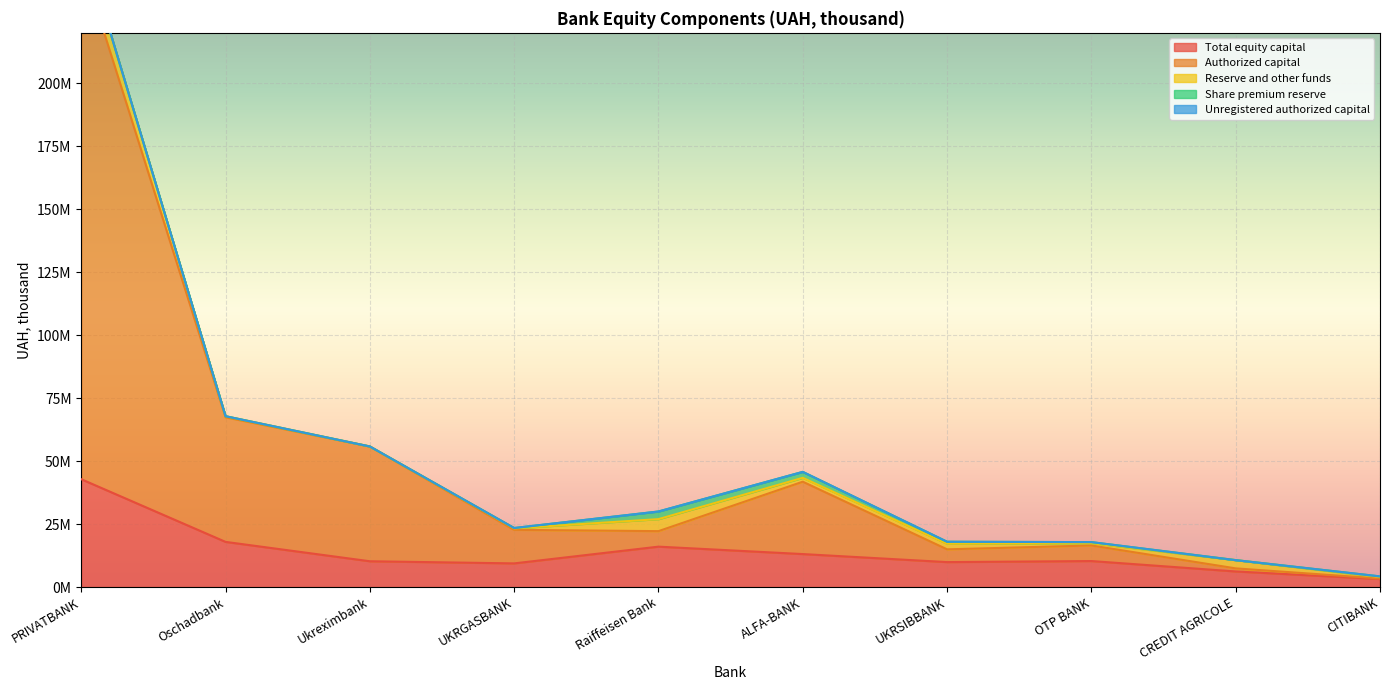

What position from the right is ALFA-BANK?

5